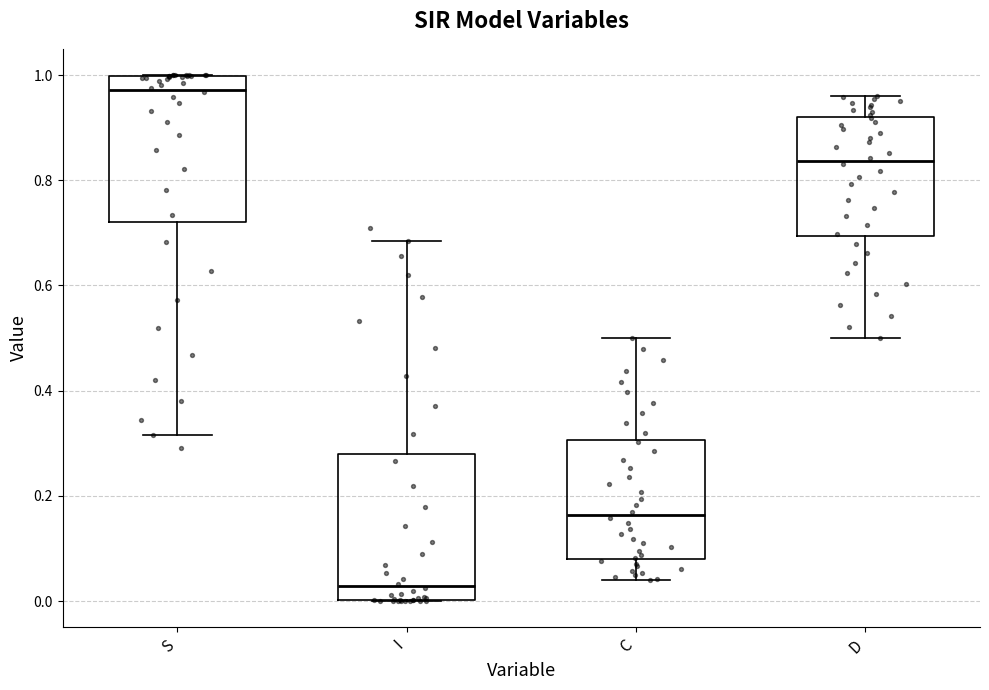

Reading left to right, transcribe this box plot: for each box, give where its median line is, the range the box spans, and where its two whiskers end, as read against the y-axis. The values are not printed on the chart, so give them approximately, as read against the axis.

S: median 0.98, box 0.72 to 1.00, whiskers 0.32 to 1.00
I: median 0.02, box 0.00 to 0.28, whiskers 0.00 to 0.68
C: median 0.16, box 0.08 to 0.30, whiskers 0.04 to 0.50
D: median 0.84, box 0.70 to 0.92, whiskers 0.50 to 0.96